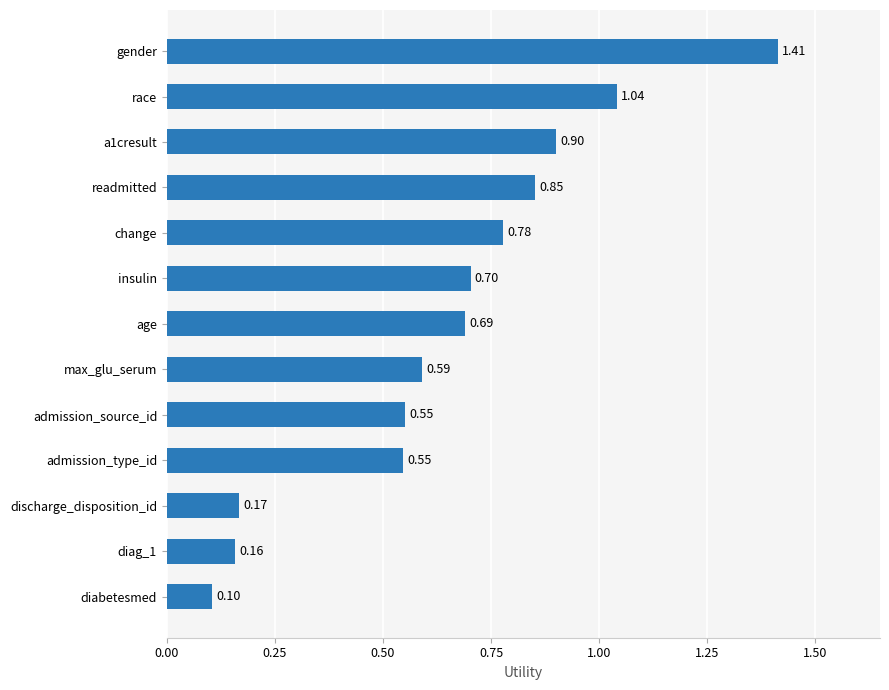

Where is the data nearest to the value 0?

diabetesmed